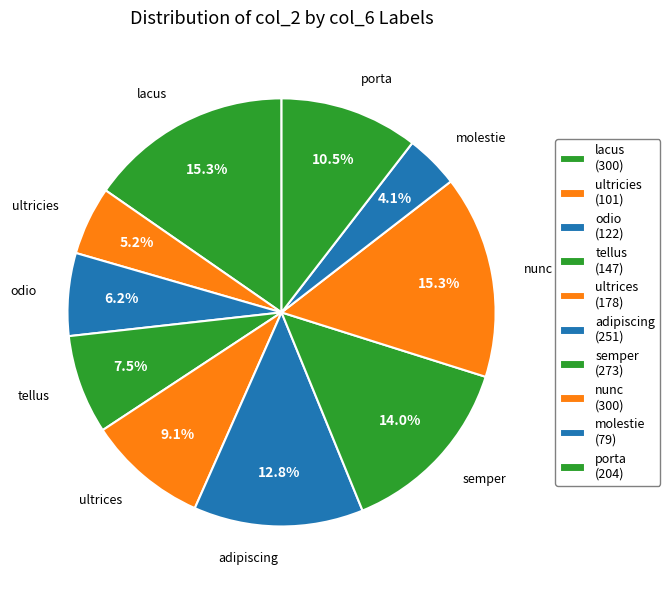

How many segments does this pie chart have?

10